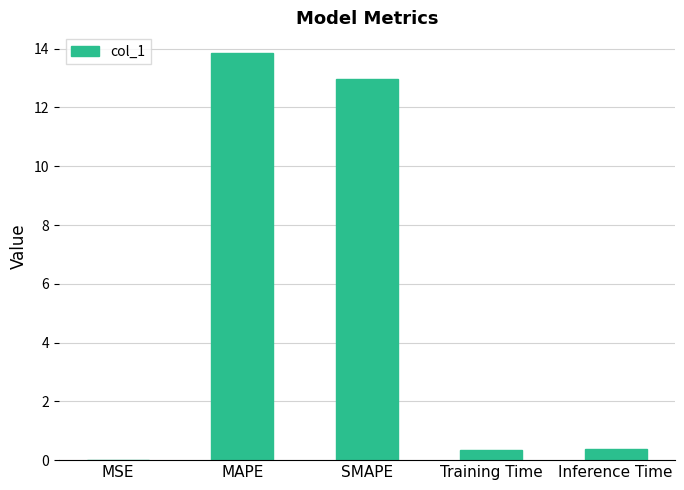

Is it true that the value at Inference Time is 0.4?

True